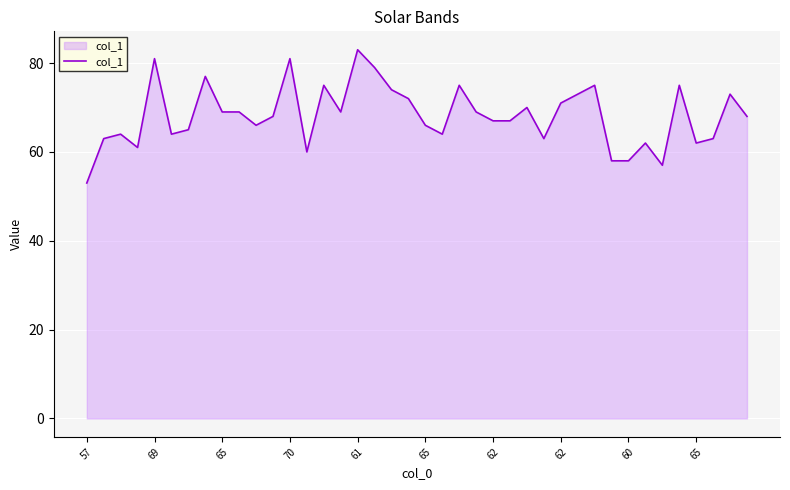

True or false: the data has more than 1 interior local peaks.

True